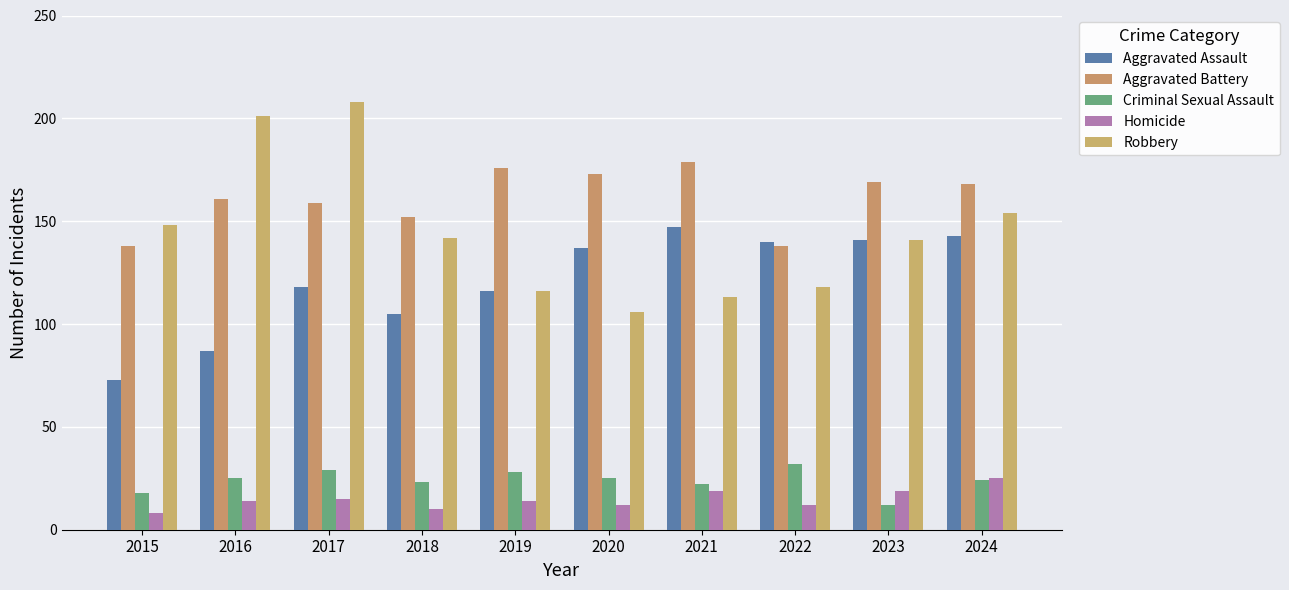

What is the lowest value of the Aggravated Assault series?

73